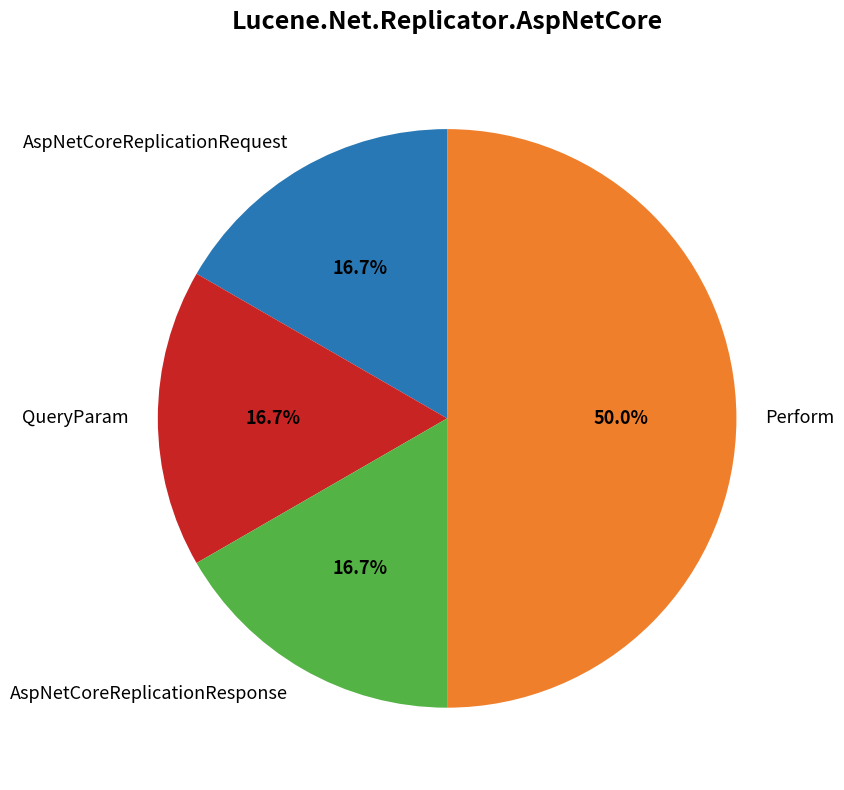

What is the largest slice in the pie chart?

Perform